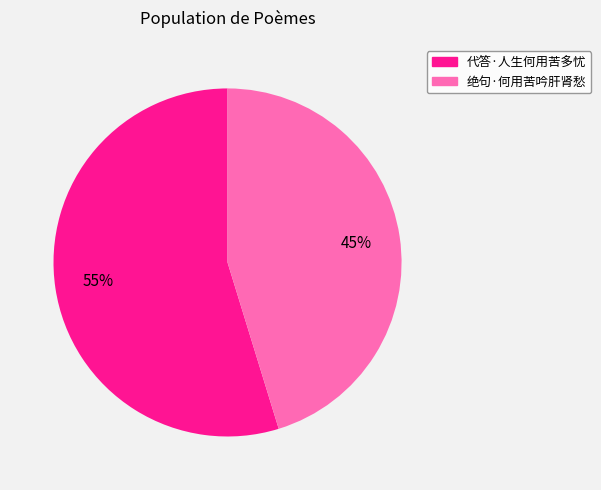

Which slice is the smallest?

绝句·何用苦吟肝肾愁